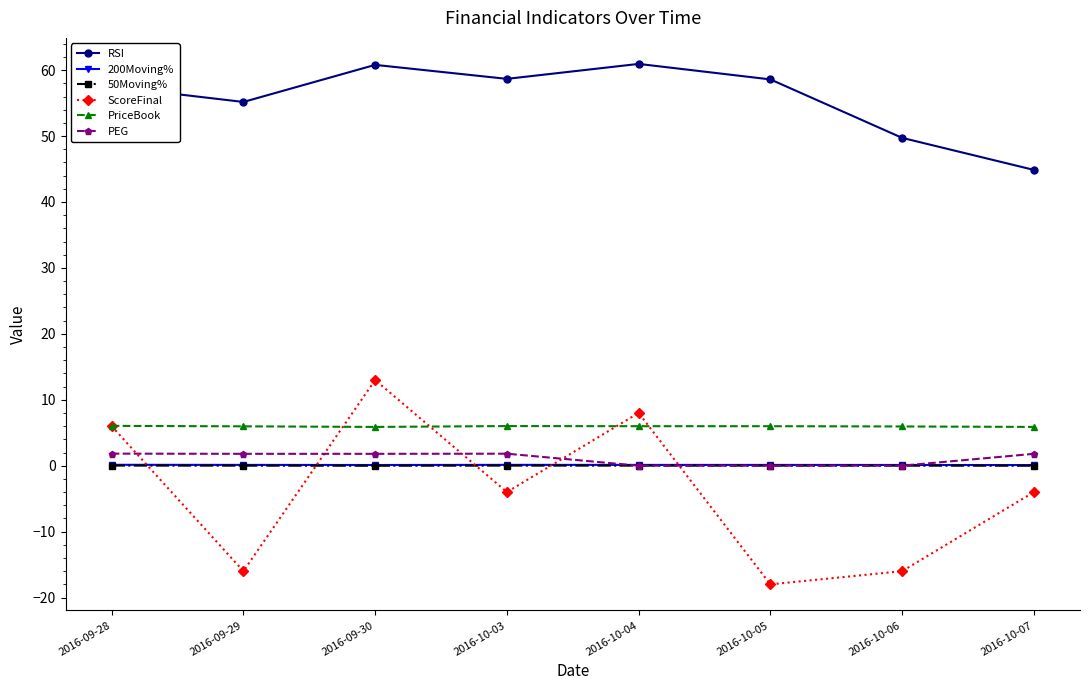

What is the total value across all series at 2016-10-03?

62.6